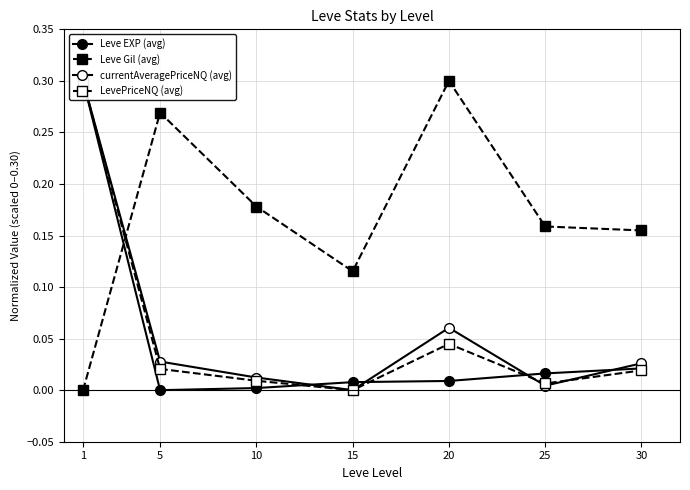

Reading left to right, list all the values displayed in this chart.

Leve EXP (avg): 0.3	0.0	0.0	0.0	0.0	0.0	0.0
Leve Gil (avg): 0.0	0.3	0.2	0.1	0.3	0.2	0.2
currentAveragePriceNQ (avg): 0.3	0.0	0.0	0.0	0.1	0.0	0.0
LevePriceNQ (avg): 0.3	0.0	0.0	0.0	0.0	0.0	0.0